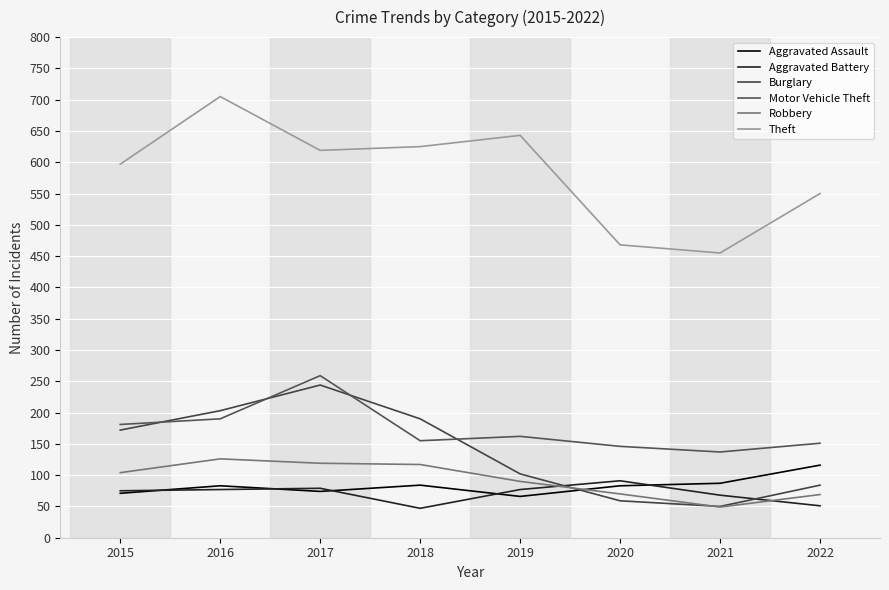

Reading right to left, list all the values displayed in this chart.

Aggravated Assault: 2022=116	2021=87	2020=83	2019=66	2018=84	2017=74	2016=83	2015=71
Aggravated Battery: 2022=51	2021=68	2020=91	2019=77	2018=47	2017=79	2016=77	2015=75
Burglary: 2022=84	2021=50	2020=59	2019=102	2018=190	2017=244	2016=203	2015=172
Motor Vehicle Theft: 2022=151	2021=137	2020=146	2019=162	2018=155	2017=259	2016=190	2015=181
Robbery: 2022=69	2021=49	2020=70	2019=90	2018=117	2017=119	2016=126	2015=104
Theft: 2022=550	2021=455	2020=468	2019=643	2018=625	2017=619	2016=705	2015=597